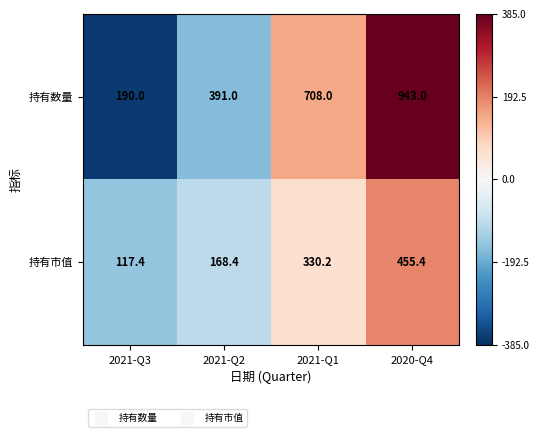

What is the total value across all series at 2020-Q4?

1398.4